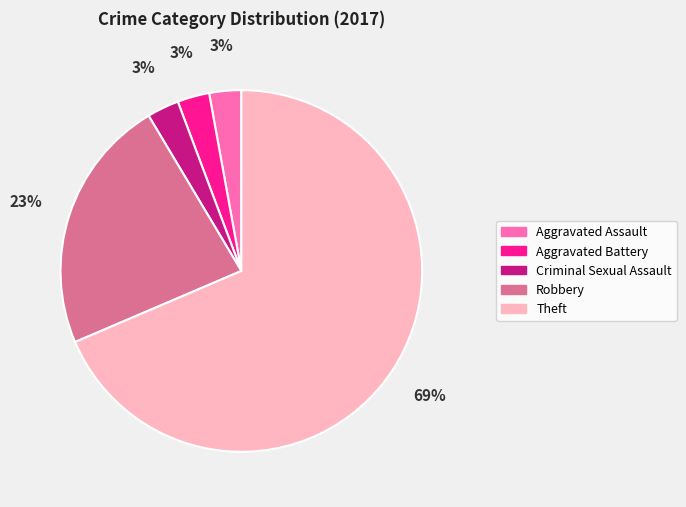

Which category has the biggest portion of the pie?

Theft